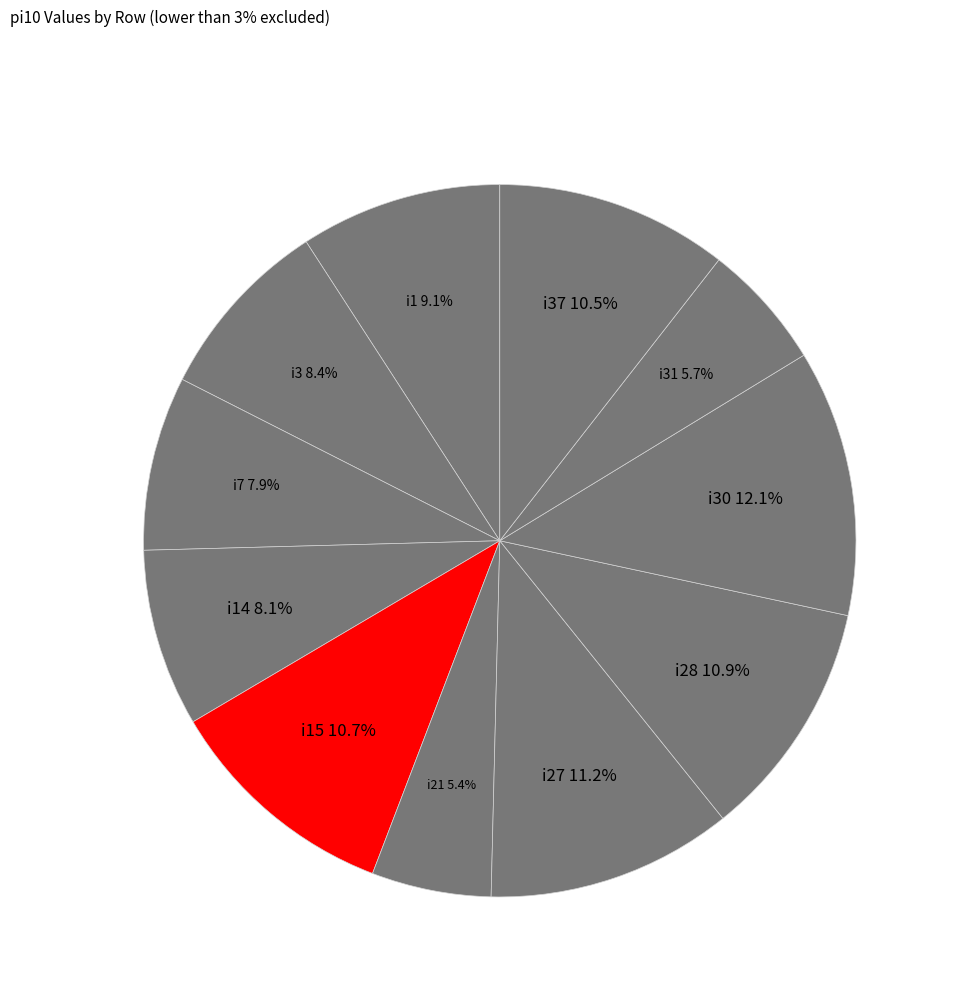

To the nearest percent, what portion does i1 represent?

9%